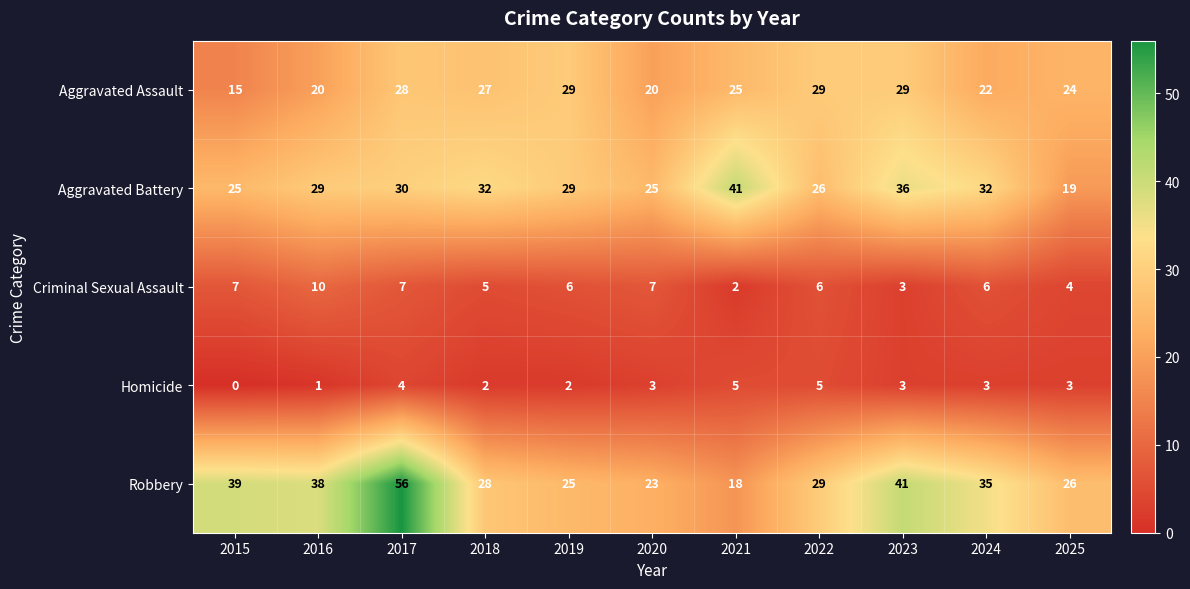

Which series has the largest range (max minus min)?

Robbery